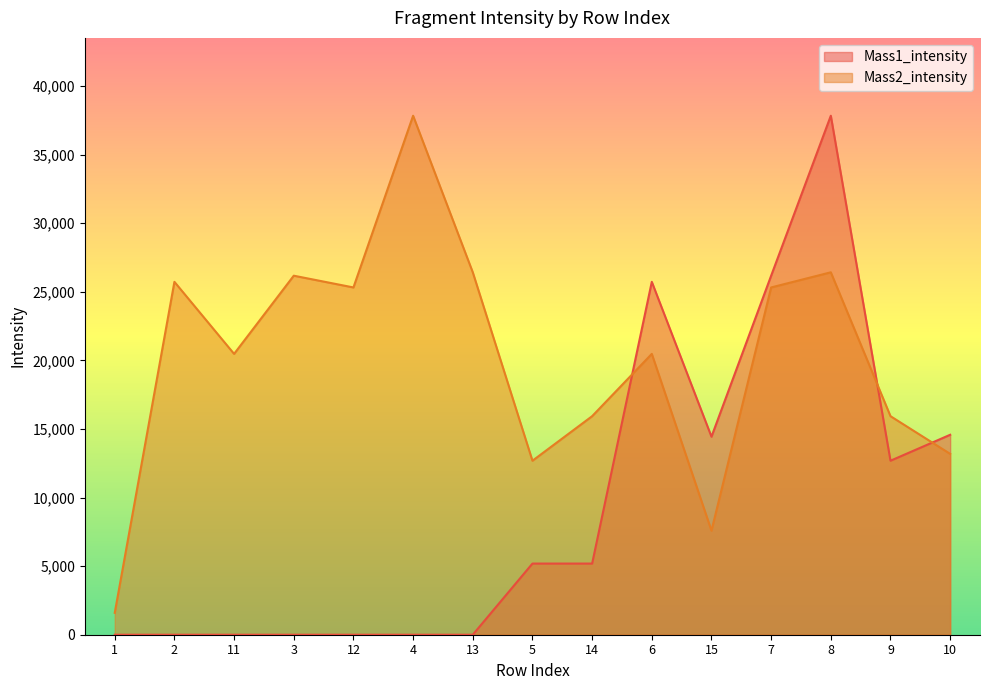

Reading left to right, transcribe all the data shown in this chart.

Mass1_intensity: 0.0	0.0	0.0	0.0	0.0	0.0	0.0	5186.9	5186.9	25721.9	14433.8	26169.9	37829.4	12682.9	14573.8
Mass2_intensity: 1595.8	25721.9	20470.9	26169.9	25312.9	37829.4	26416.7	12682.9	15929.7	20470.9	7584.0	25312.9	26416.7	15929.7	13182.4